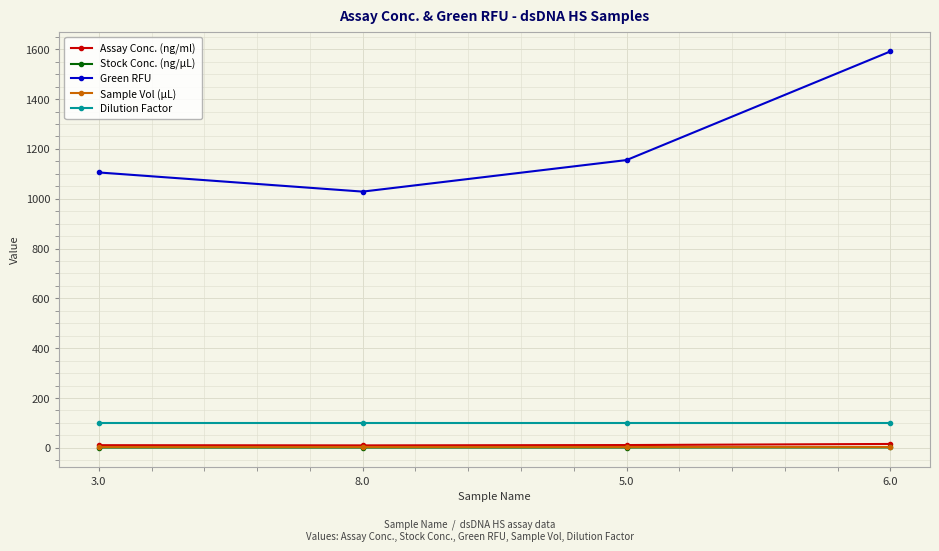

How many data points does each series have?

4